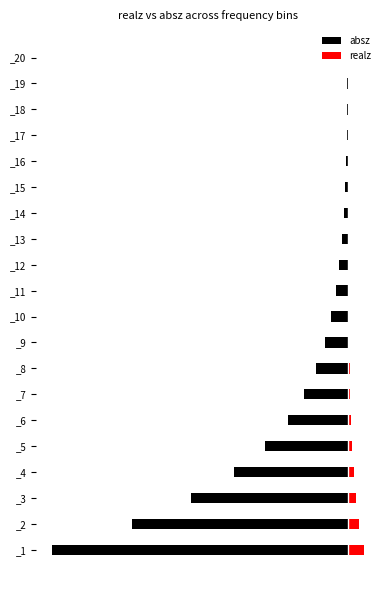

Where is realz nearest to the value 0?

_20